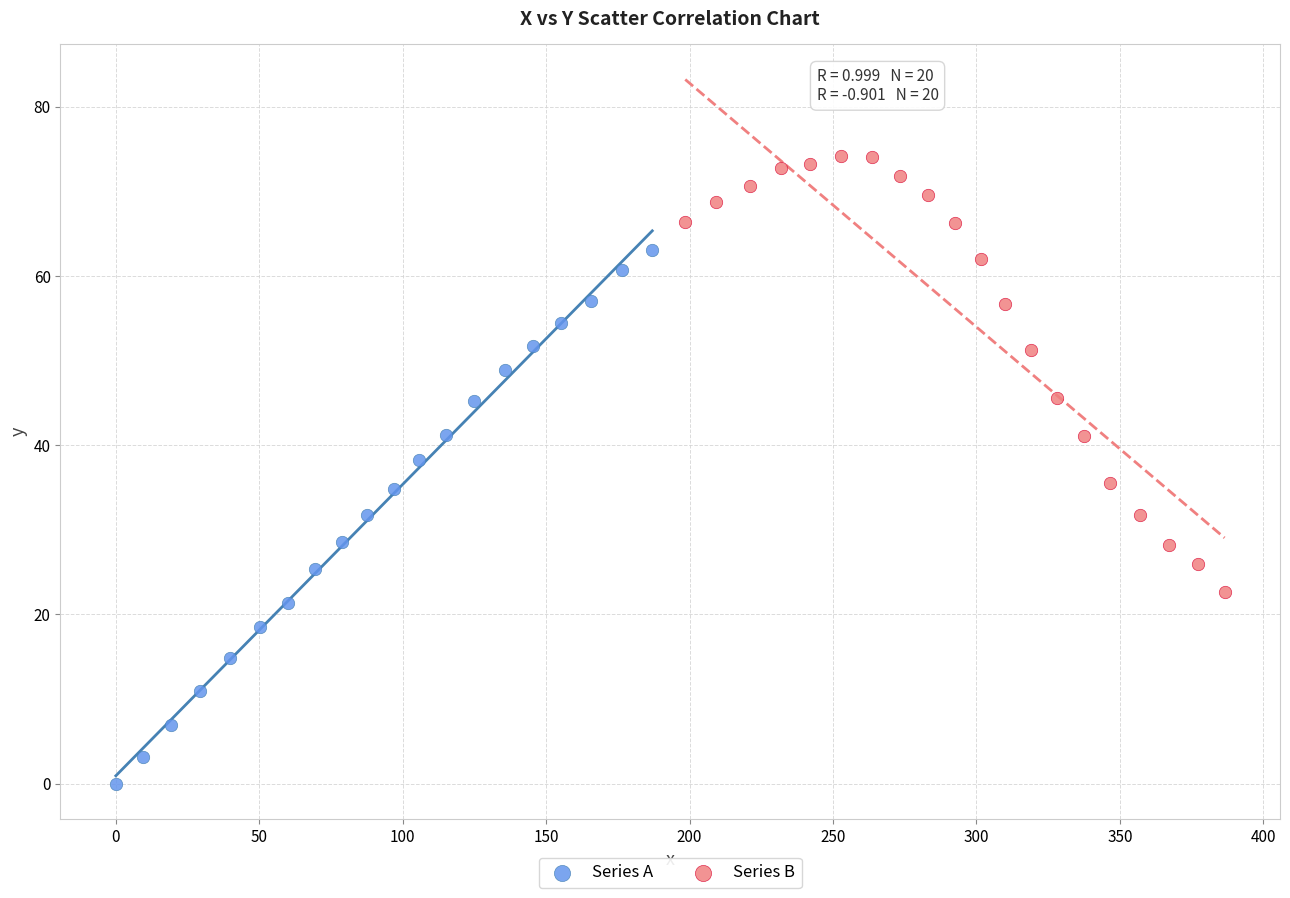

Which series contains the lowest Y value?

Series A